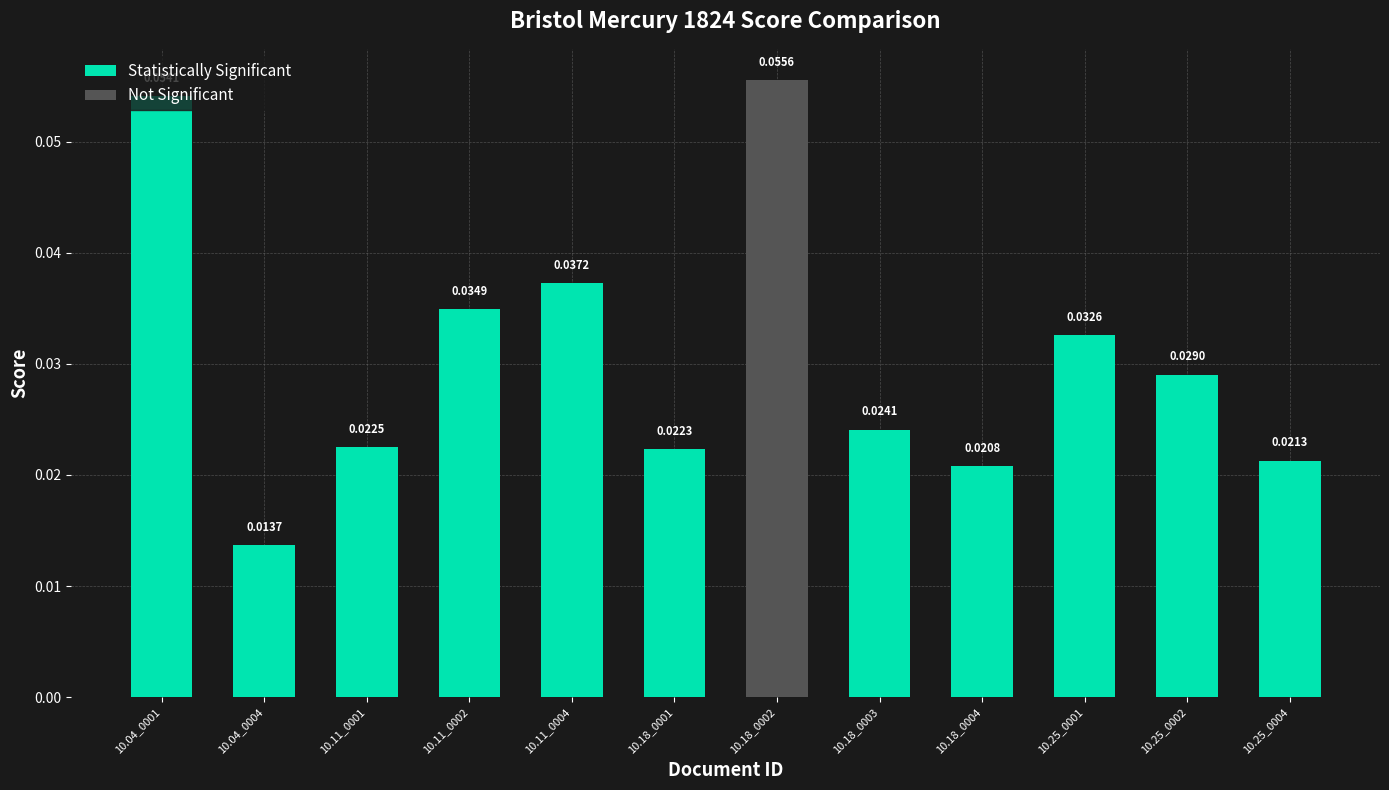

Does the chart contain stacked bars?

No